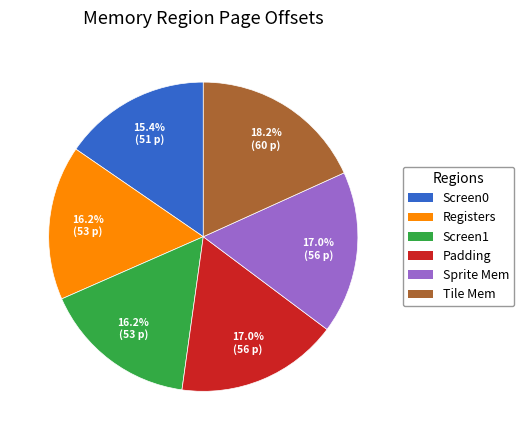

Which category has the smallest portion of the pie?

Screen0